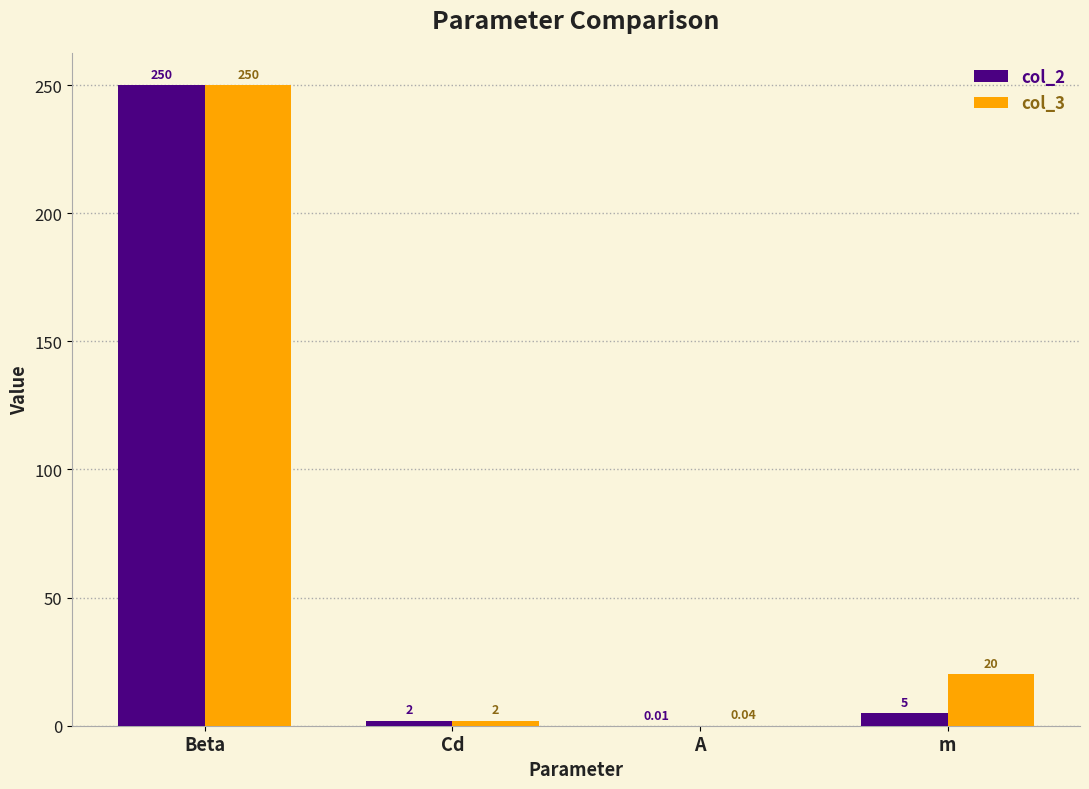

What is the sum of the col_2 values at A and Beta?

250.0